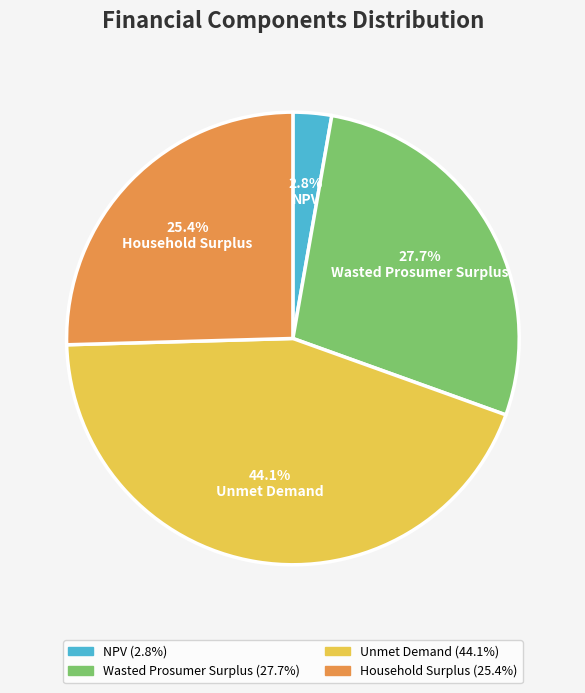

What percentage do Wasted Prosumer Surplus and NPV together represent?

30.5%